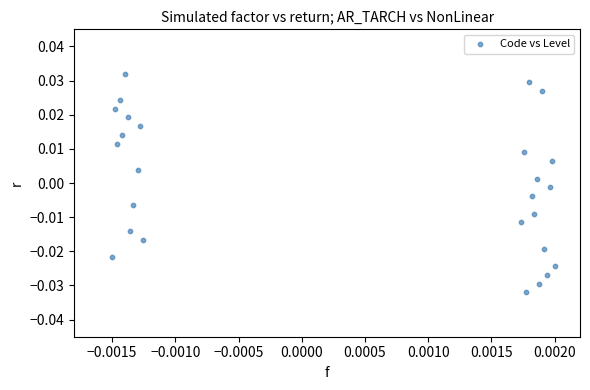

Count the number of points in this scatter plot.

26